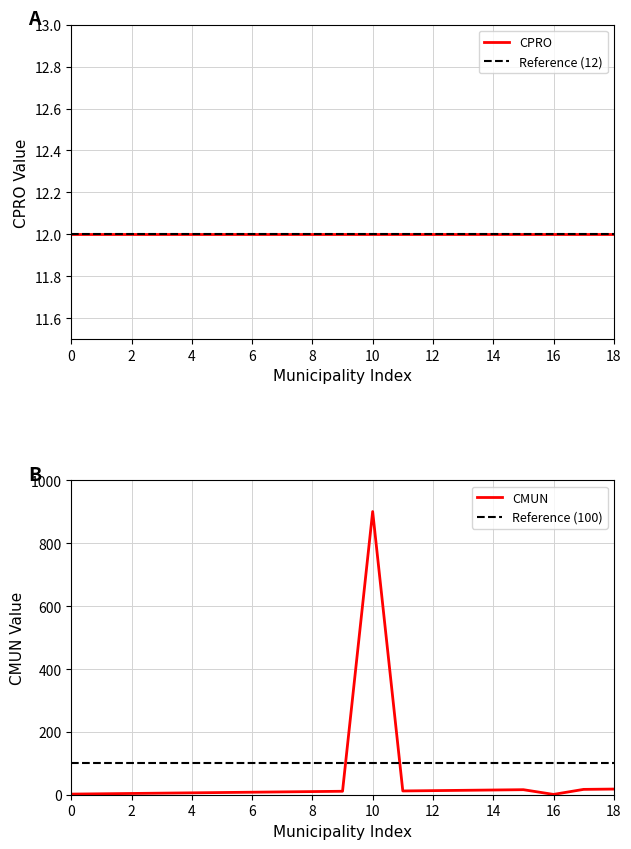

What is the highest value of the CMUN series?

901